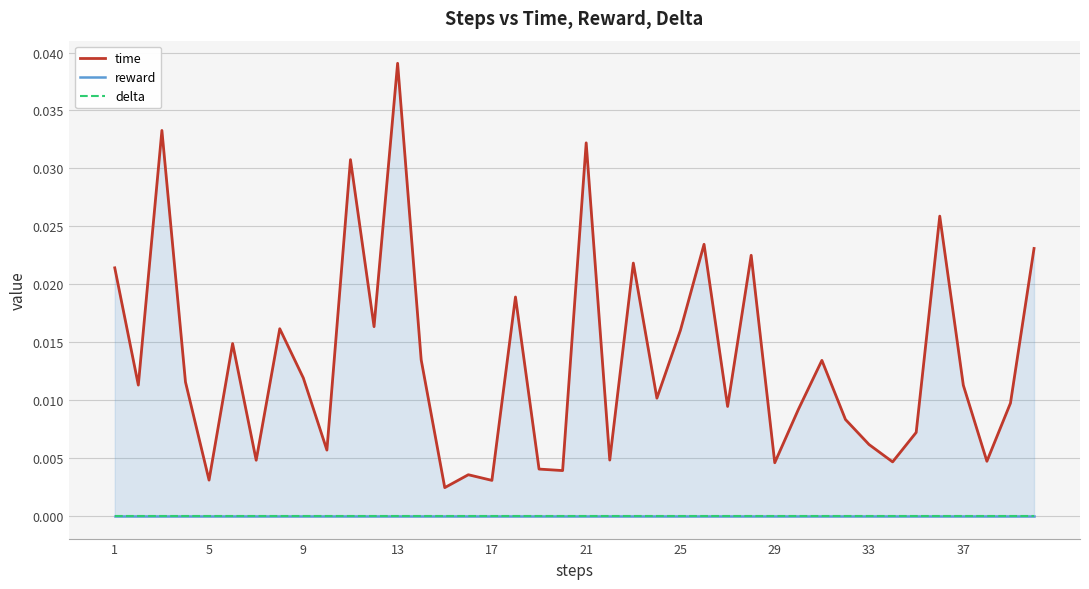

Does the chart have visible grid lines?

Yes